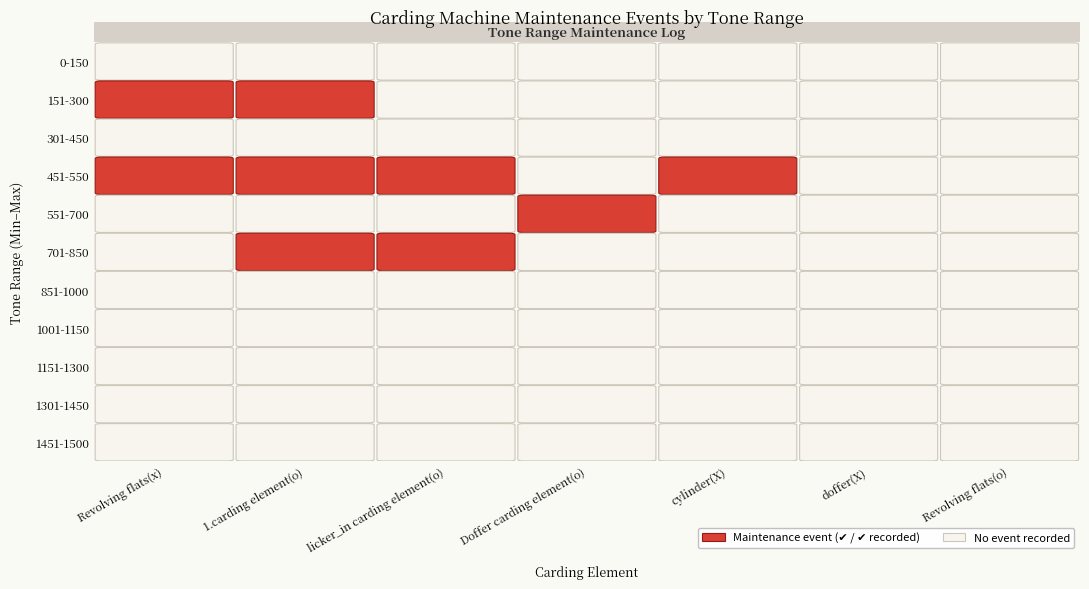

At how many categories does at least one series exceed 0?

5